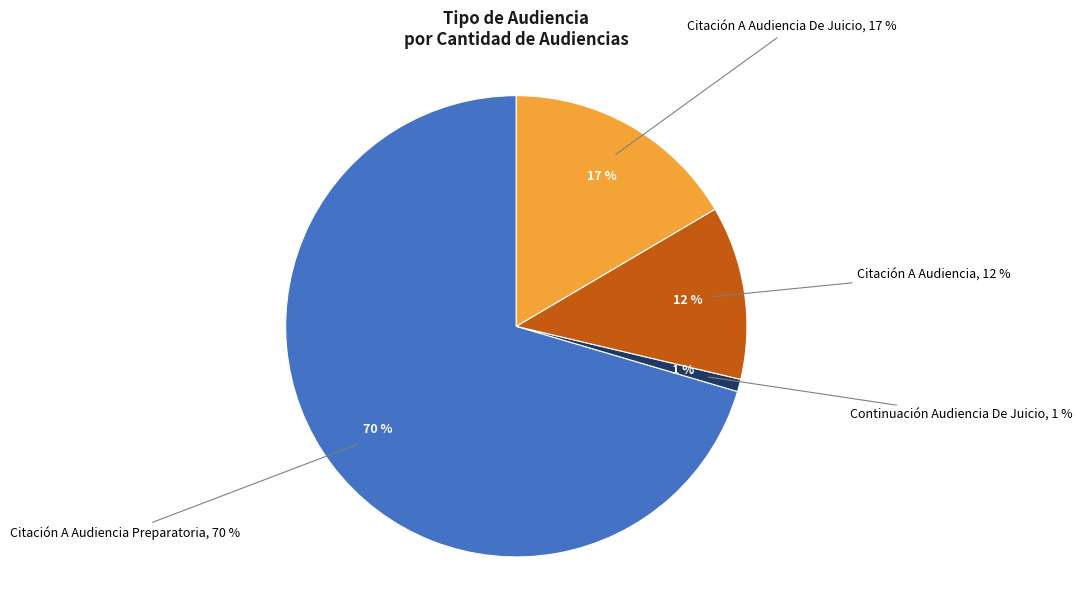

What percentage is the Citación A Audiencia slice, to the nearest percent?

12%